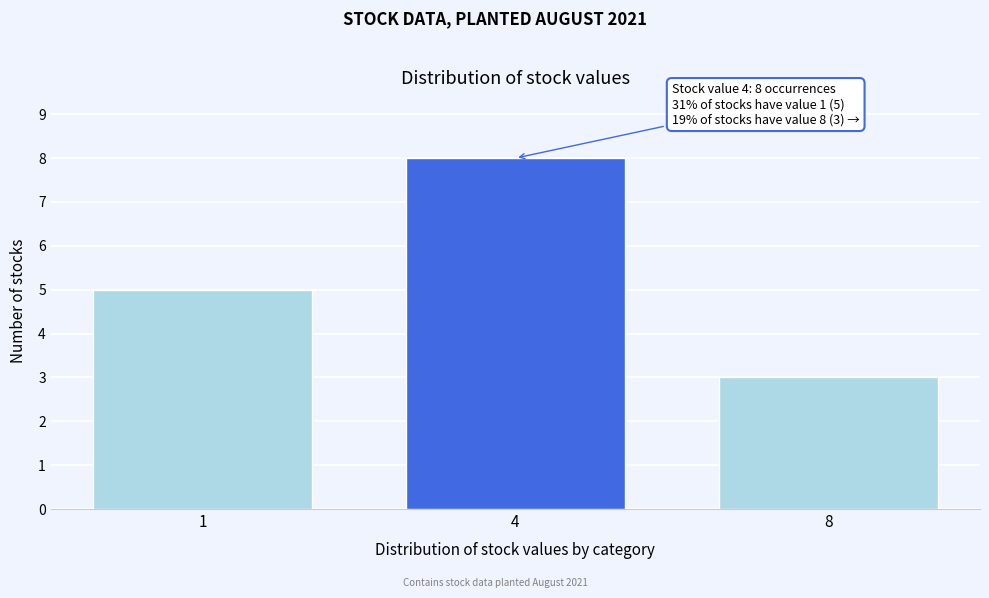

Reading left to right, list all the values displayed in this chart.

5	8	3